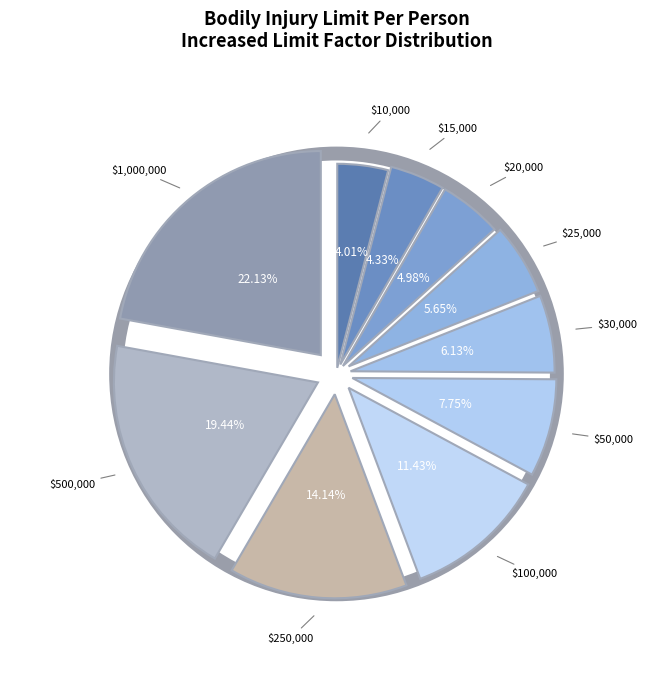

How many segments does this pie chart have?

10